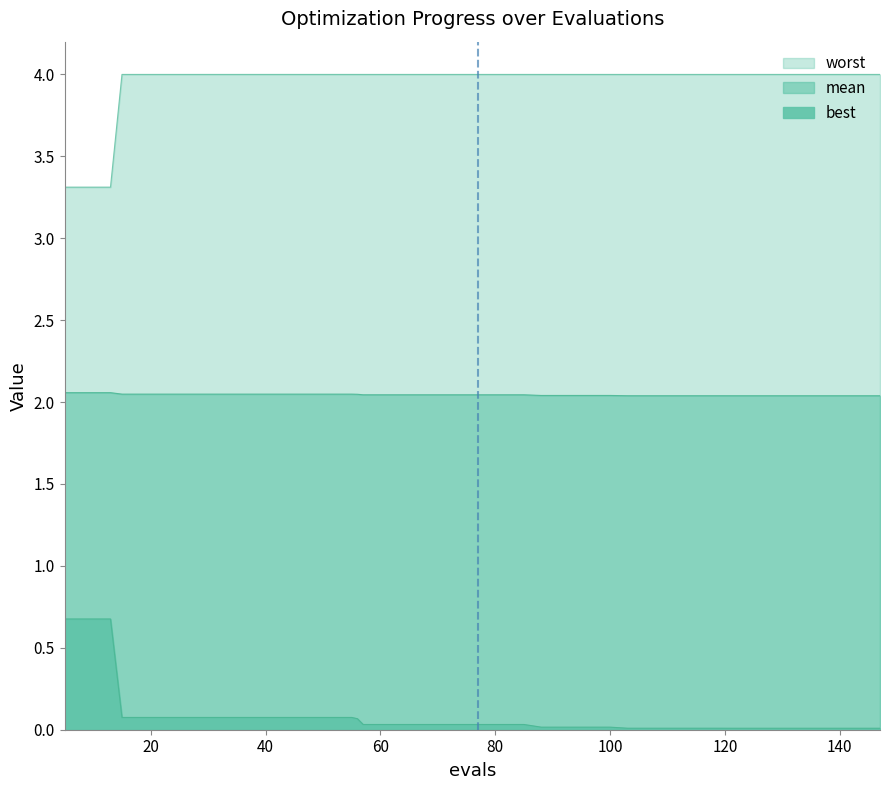

Which series has the widest spread of values?

worst